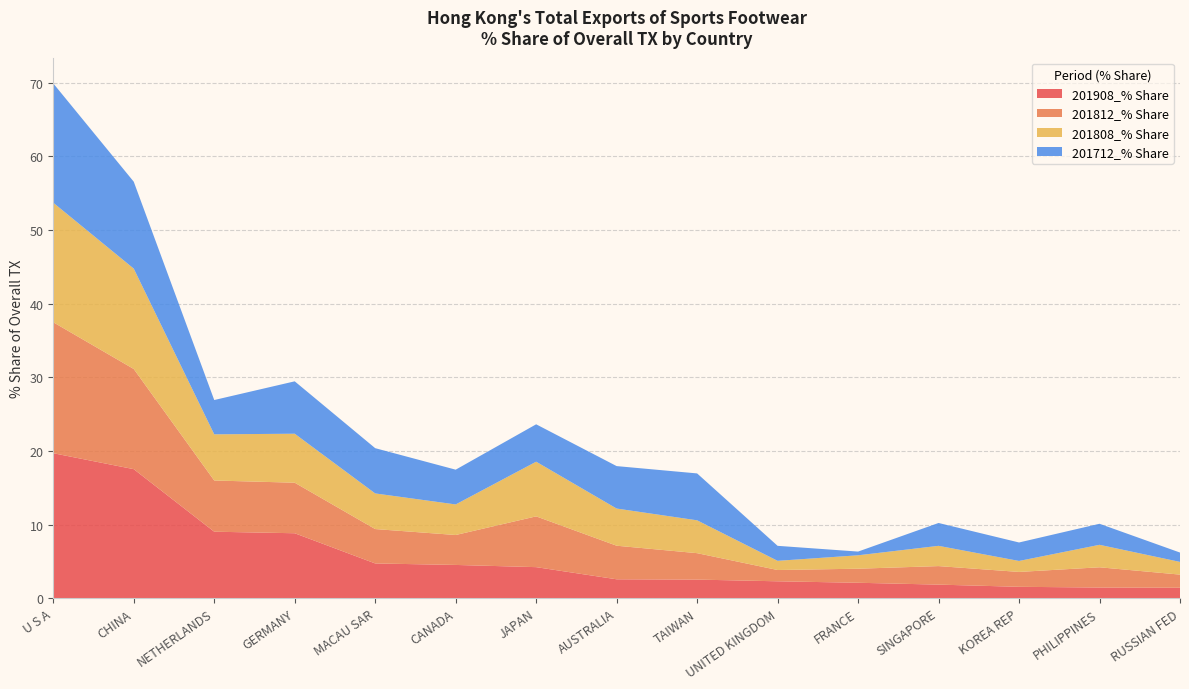

Reading left to right, transcribe all the data shown in this chart.

201908_% Share: 19.7	17.5	9.0	8.8	4.7	4.5	4.2	2.6	2.5	2.3	2.1	1.8	1.5	1.4	1.4
201812_% Share: 17.8	13.6	7.0	6.9	4.7	4.1	6.9	4.6	3.6	1.5	1.9	2.5	2.0	2.8	1.8
201808_% Share: 16.2	13.6	6.3	6.7	4.8	4.2	7.4	5.0	4.5	1.2	1.8	2.8	1.5	3.1	1.7
201712_% Share: 16.2	11.8	4.7	7.1	6.1	4.7	5.1	5.8	6.4	2.0	0.5	3.1	2.5	2.9	1.3